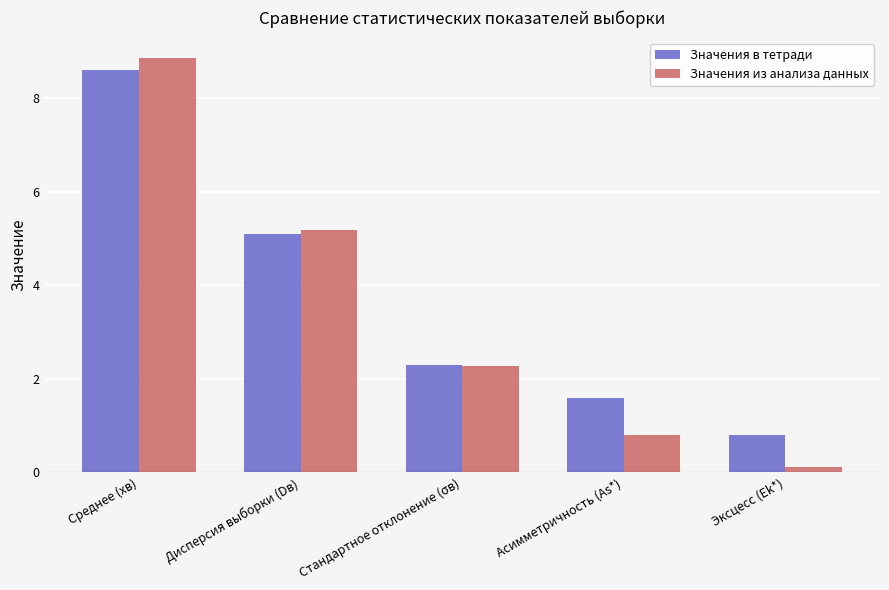

The Значения в тетради series shows 6.9 at Дисперсия выборки (Dв). True or false?

False